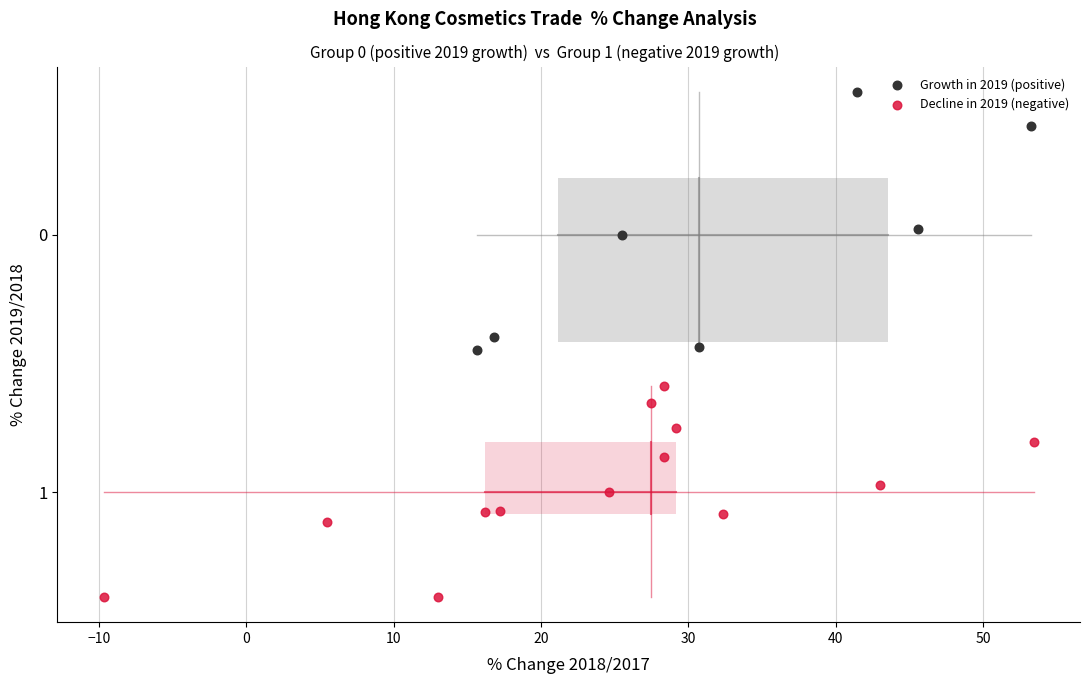

What are all the series names shown in the legend?

Growth in 2019 (positive), Decline in 2019 (negative)